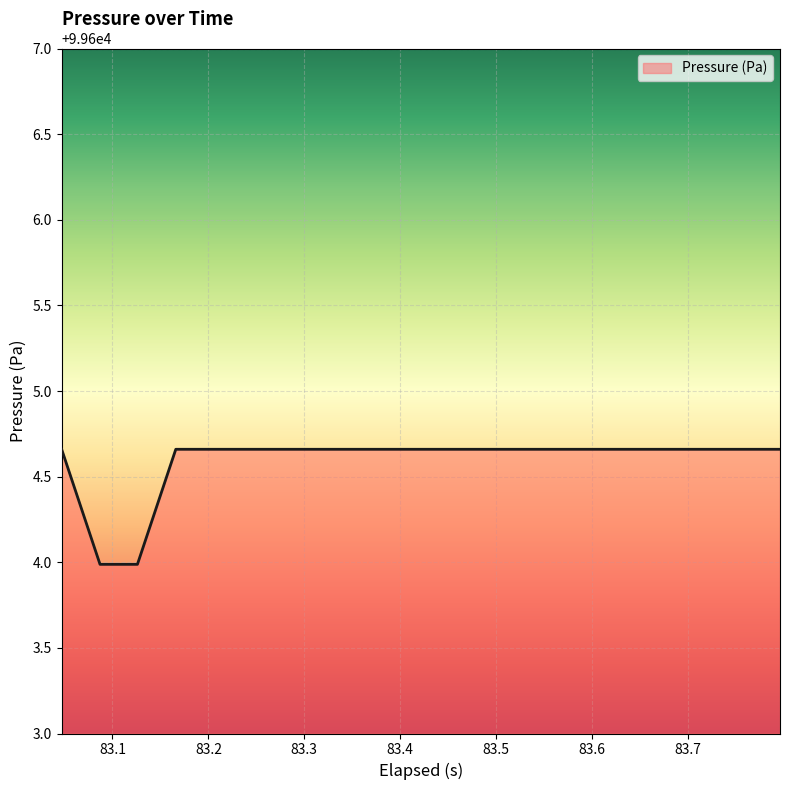

What is the difference between the maximum and minimum values?

0.7